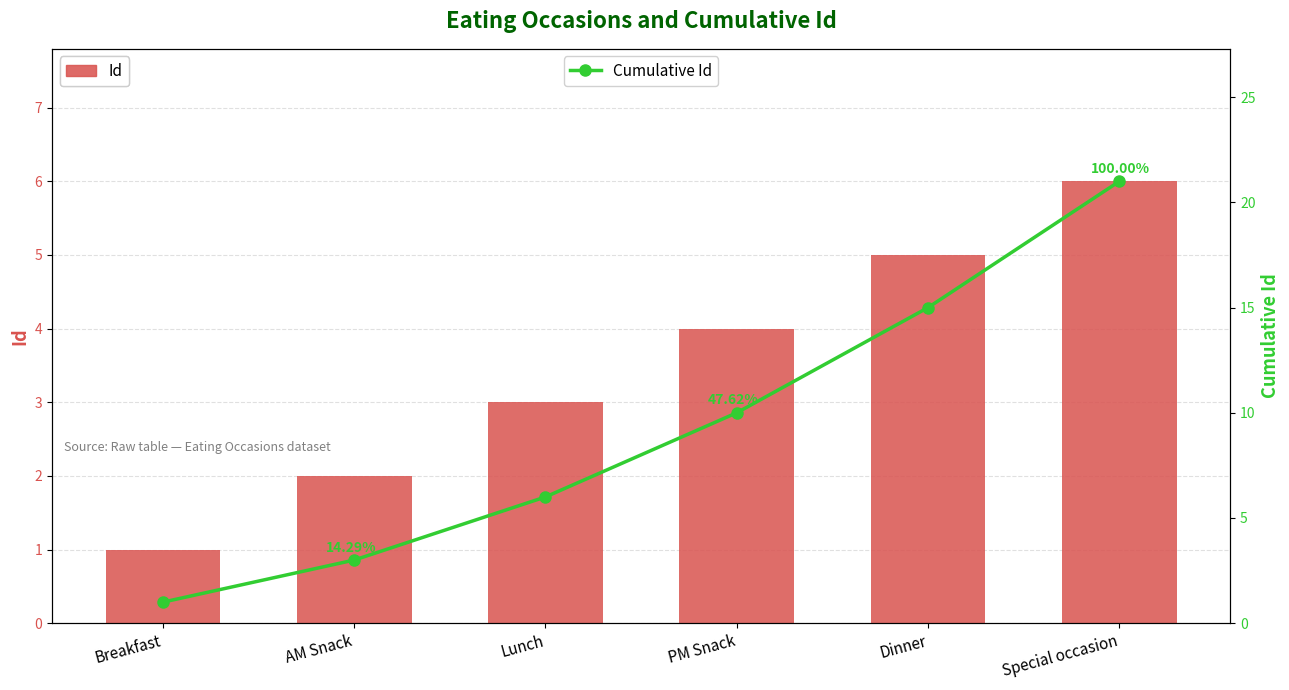

Which category has the highest value in the Id series?

Special occasion